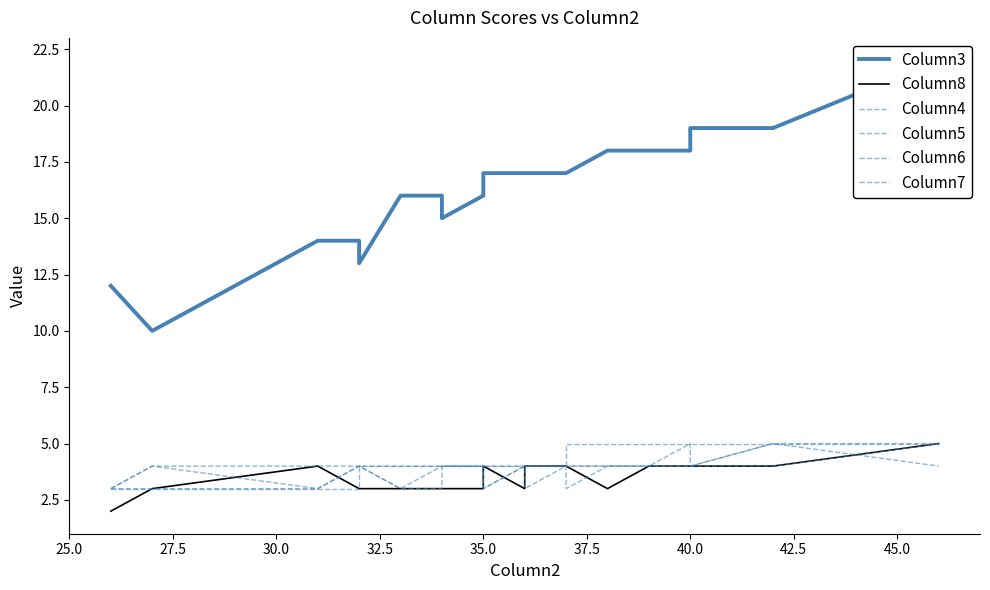

How many data points in Column3 are less than 17?

9